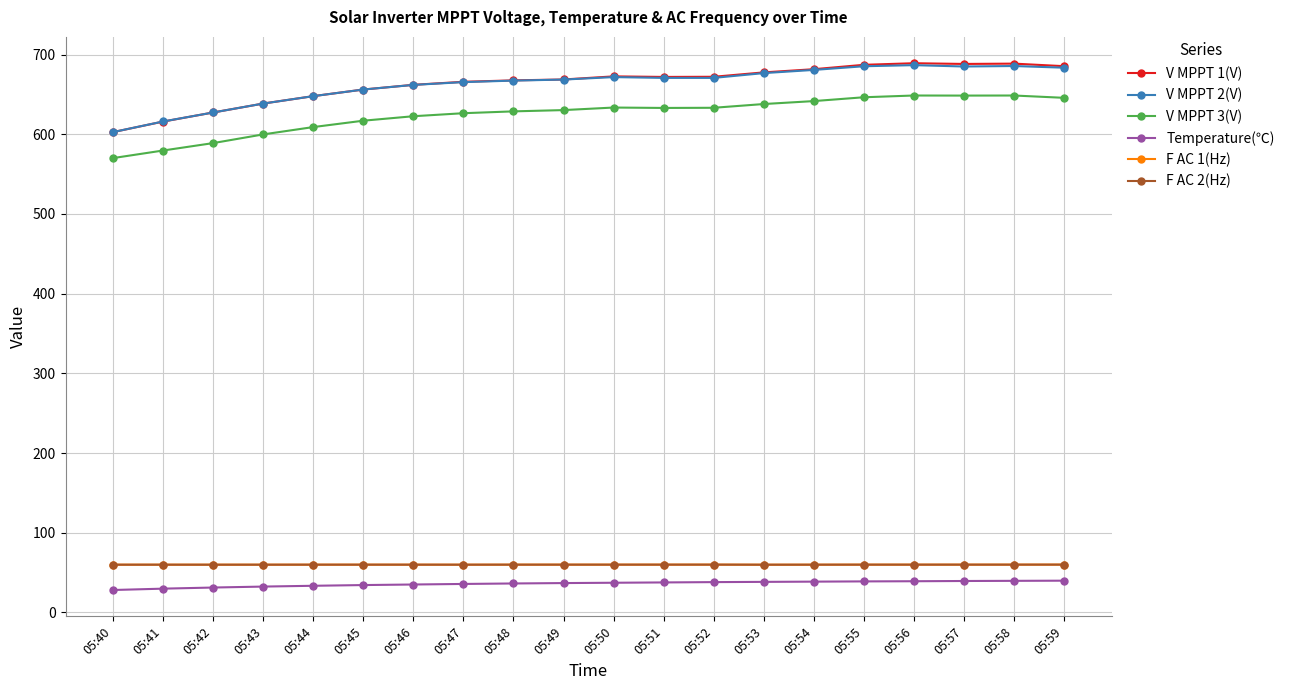

How many lines are shown in the chart?

6